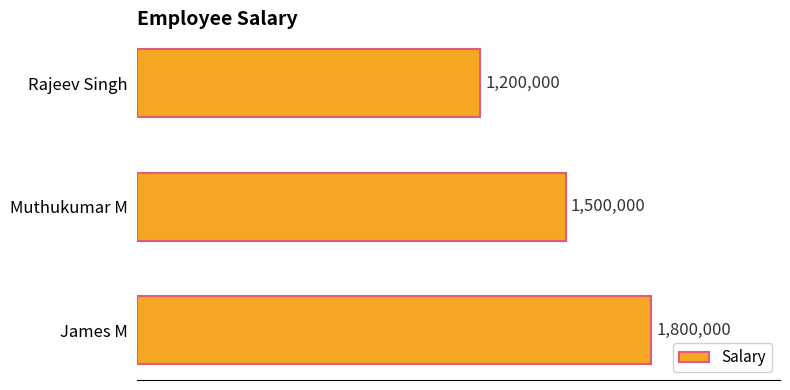

At which label is the value closest to 1500000?

Muthukumar M